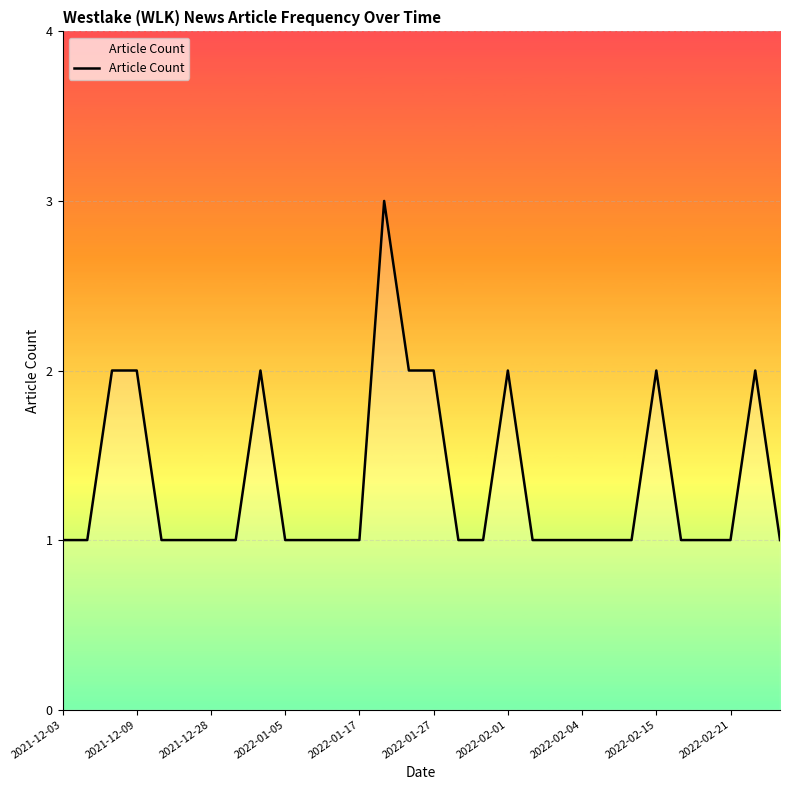

What is the maximum value shown in the chart?

3